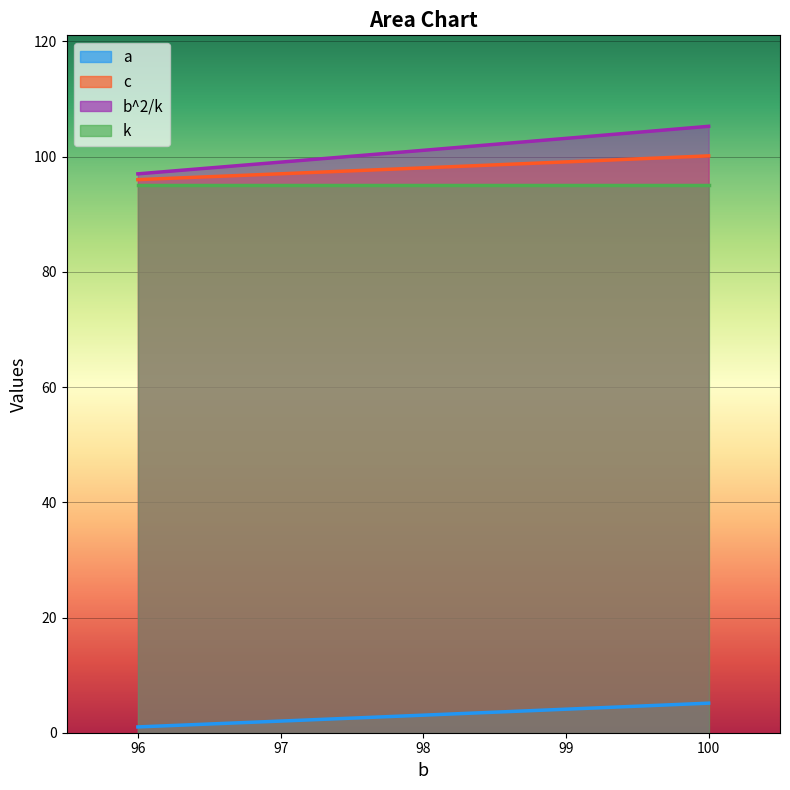

What is the sum of the a values at 96 and 97?

3.0